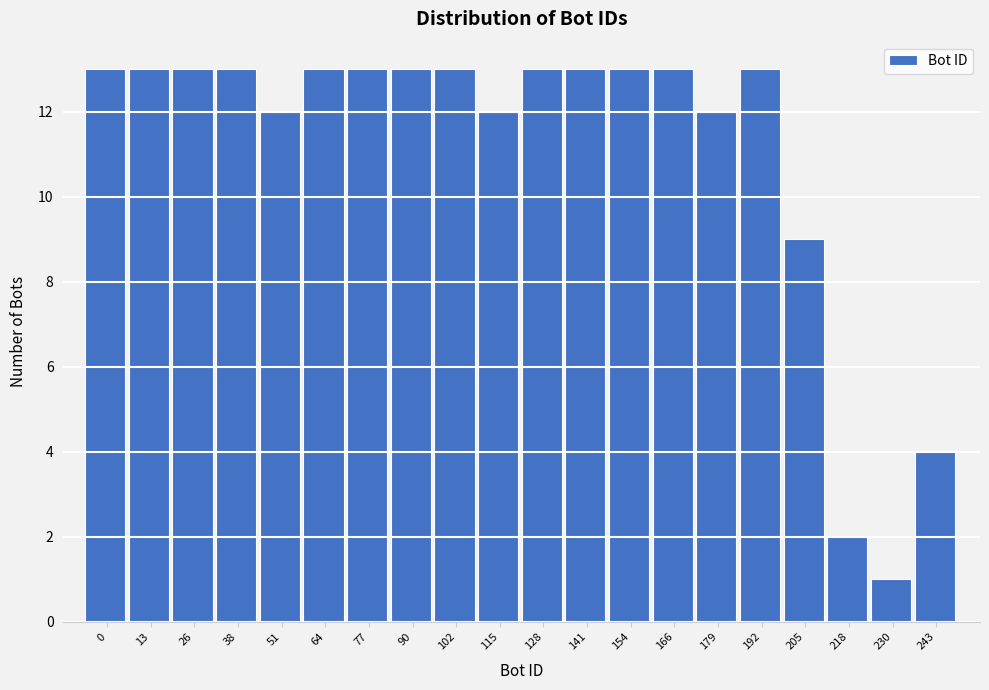

Reading left to right, transcribe all the data shown in this chart.

13	13	13	13	12	13	13	13	13	12	13	13	13	13	12	13	9	2	1	4